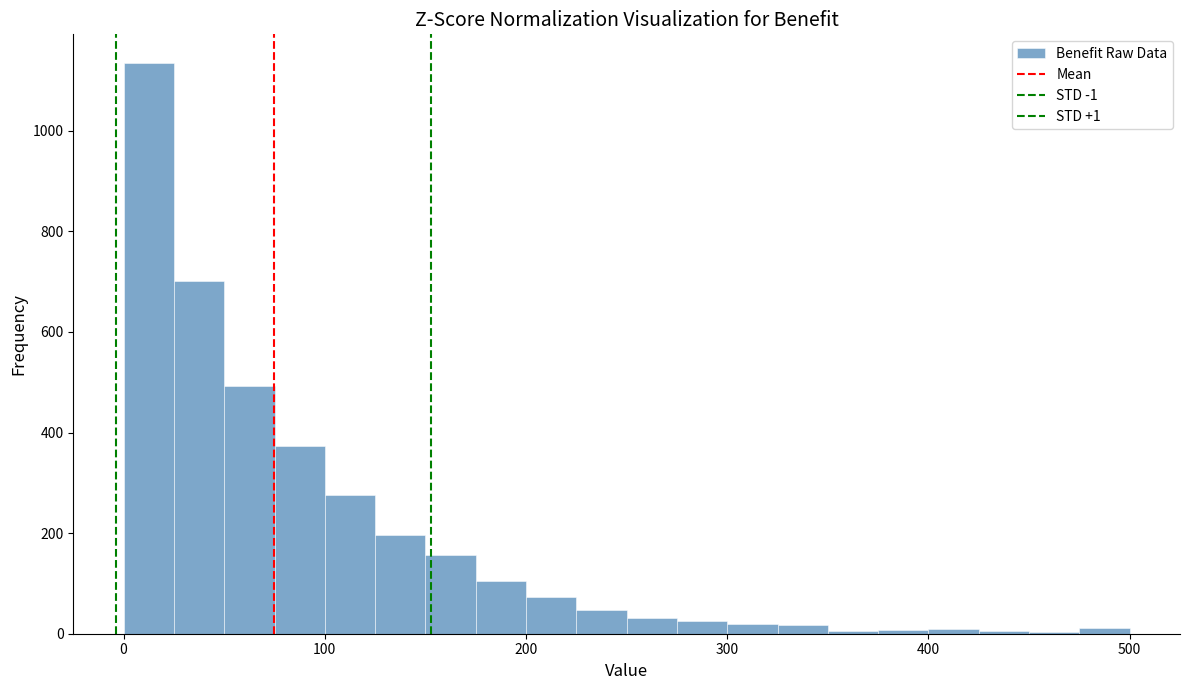

Read against the x-axis, roughly where is the centre of the tallest bar?

10